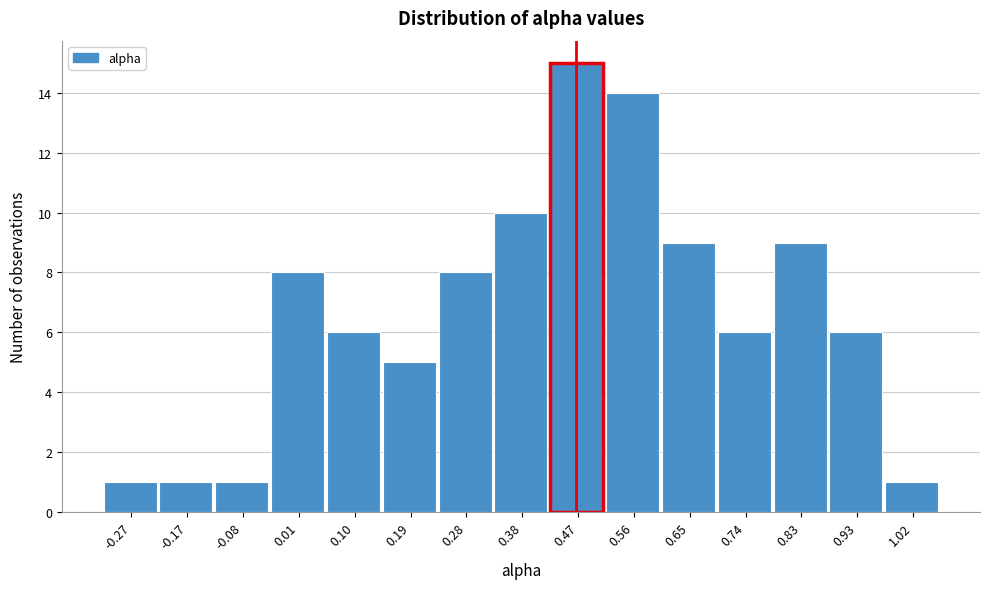

Reading left to right, what are all the values shown in this chart?

-0.27=1	-0.17=1	-0.08=1	0.01=8	0.10=6	0.19=5	0.28=8	0.38=10	0.47=15	0.56=14	0.65=9	0.74=6	0.83=9	0.93=6	1.02=1